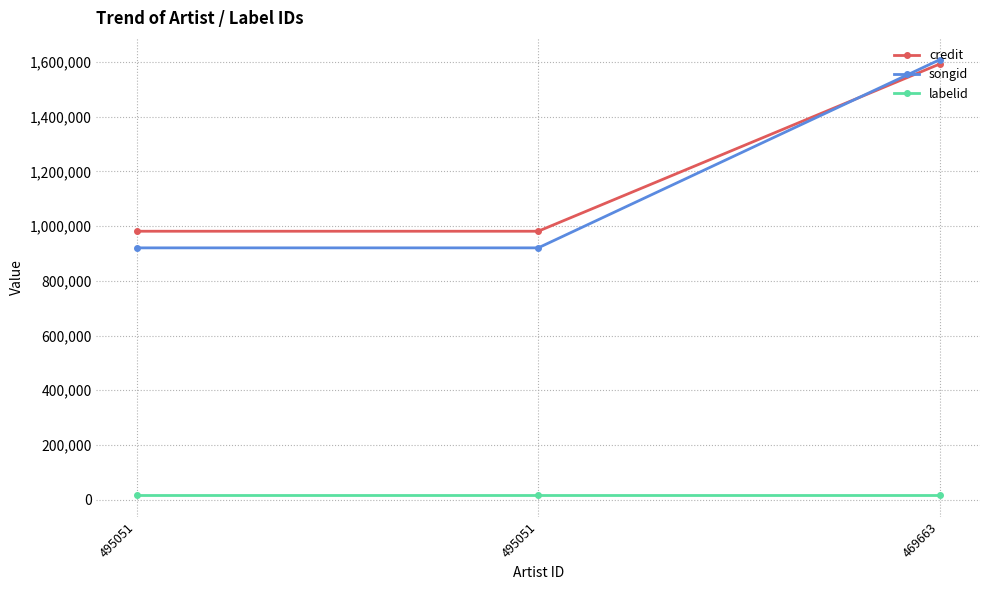

Is the value of songid at 469663 greater than the value of credit at 495051?

Yes